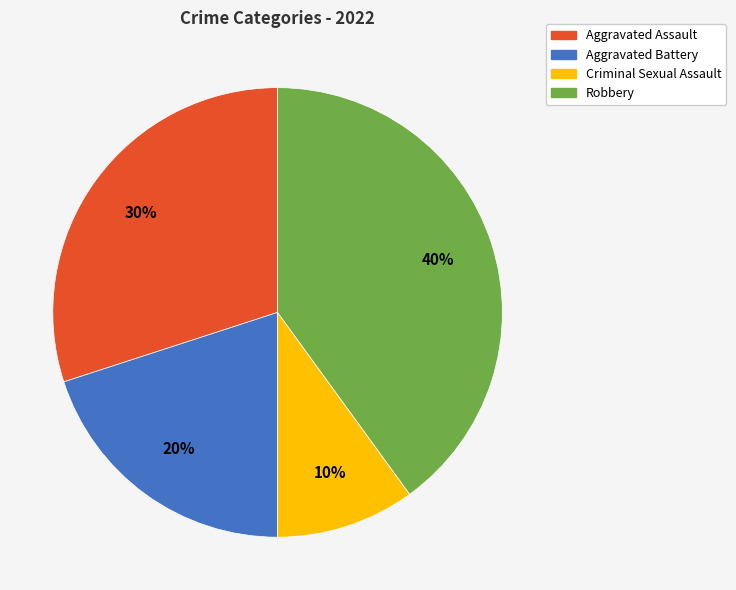

How many segments does this pie chart have?

4